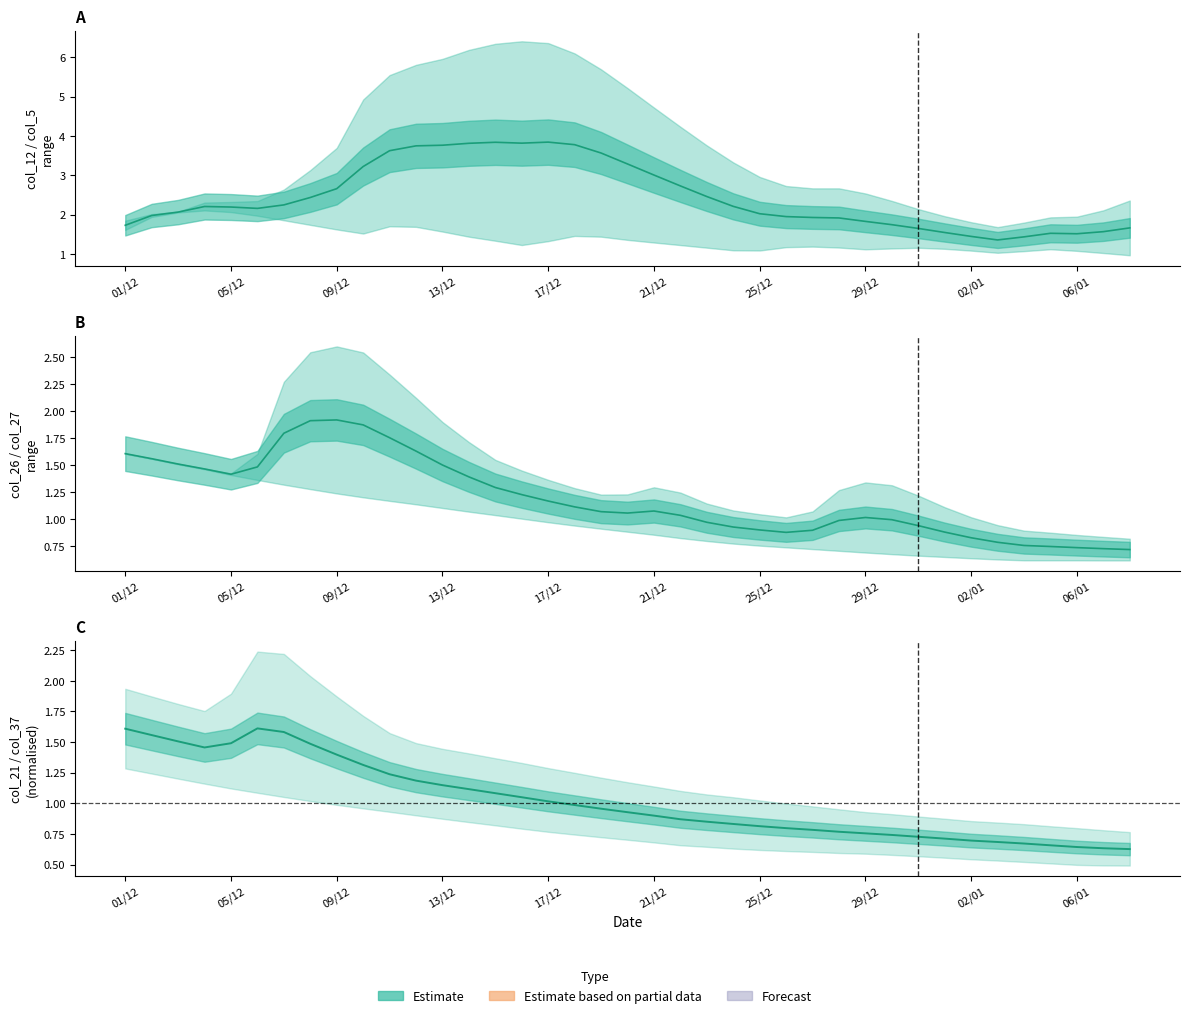

In col_26, how many points are lower than both neighbors (excluding endpoints)?

3